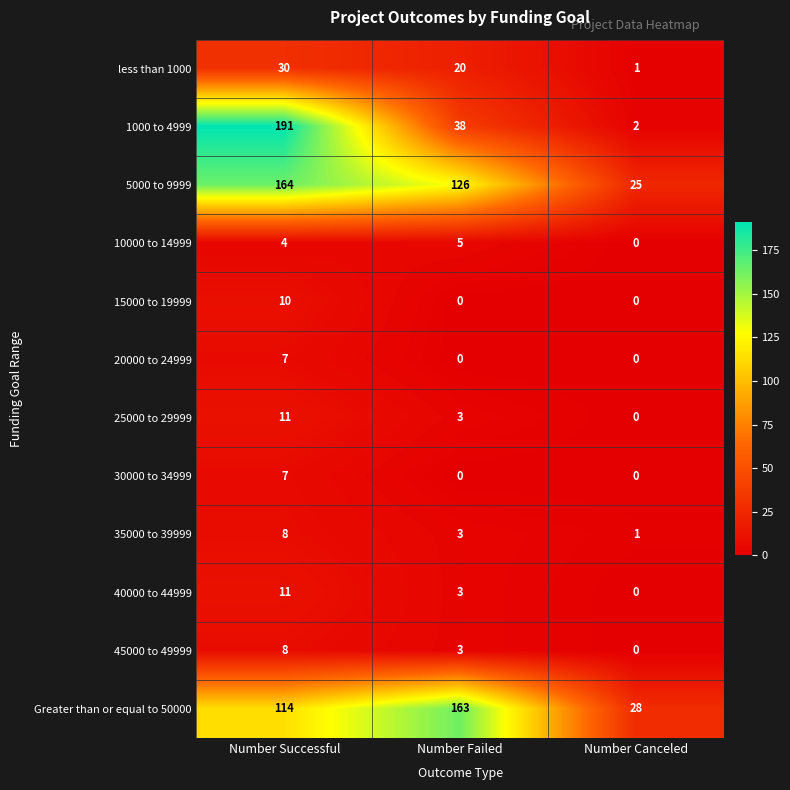

Which series has the widest spread of values?

1000 to 4999